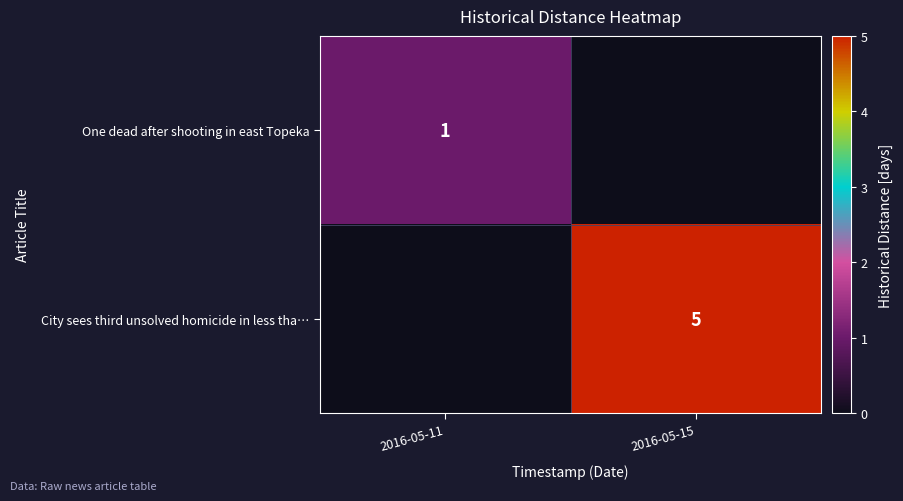

The value of City sees third unsolved homicide in less tha… at 2016-05-15 is 7. True or false?

False